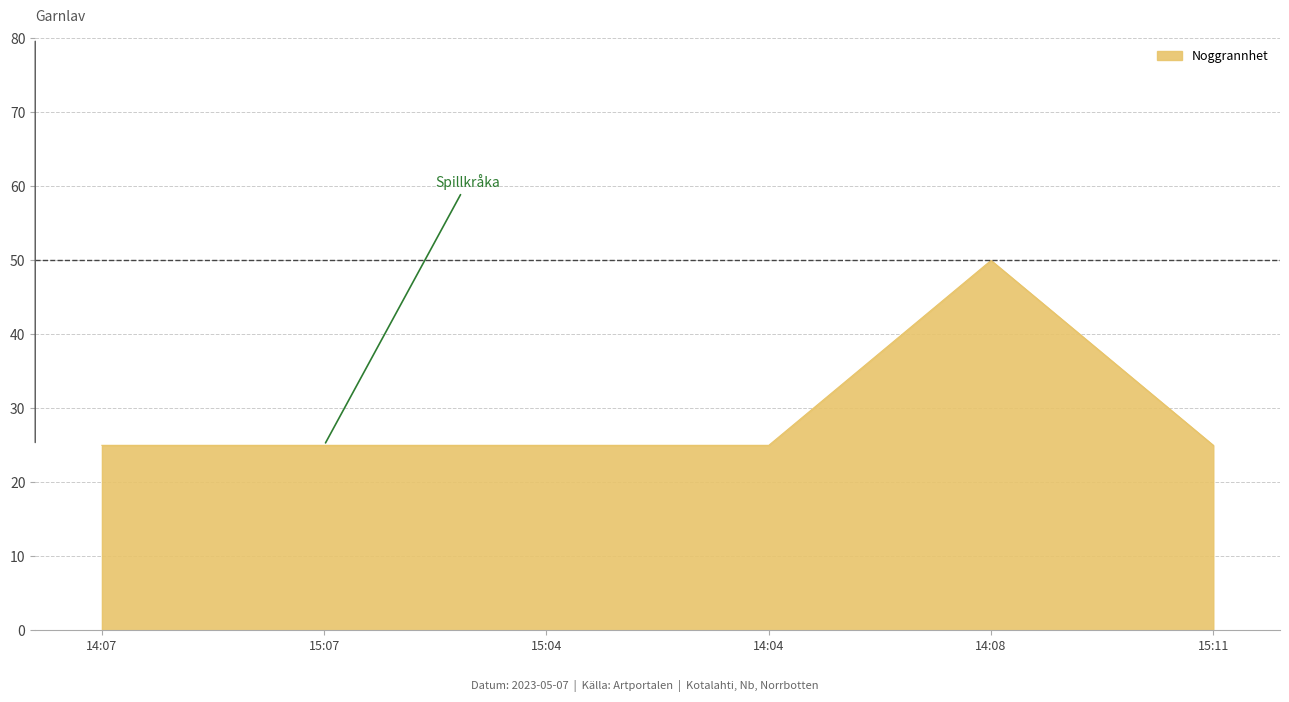

What is the average value?

29